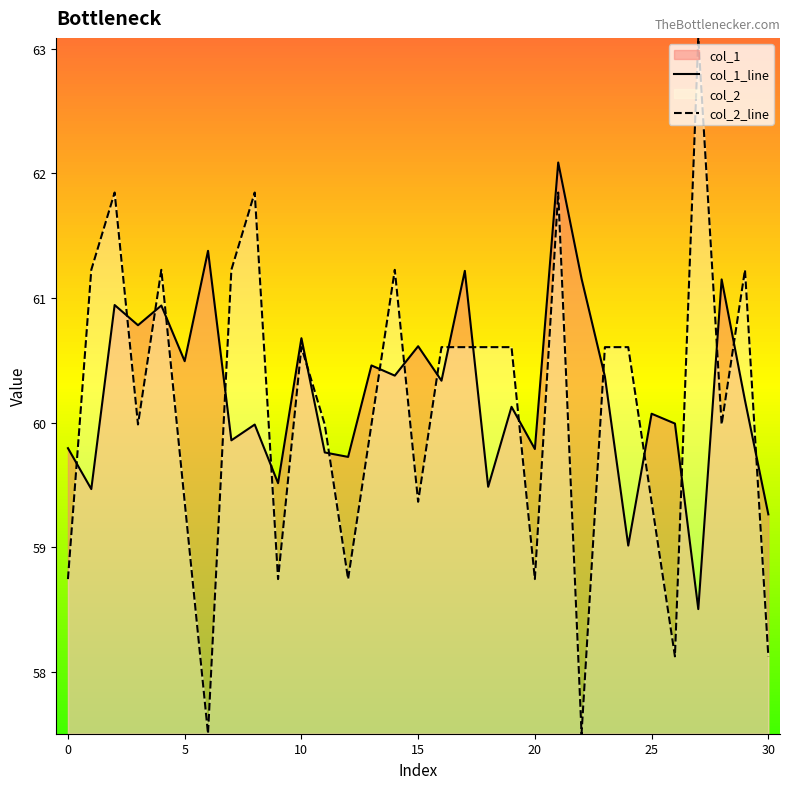

What value does the col_1_line series have at 25?

60.1